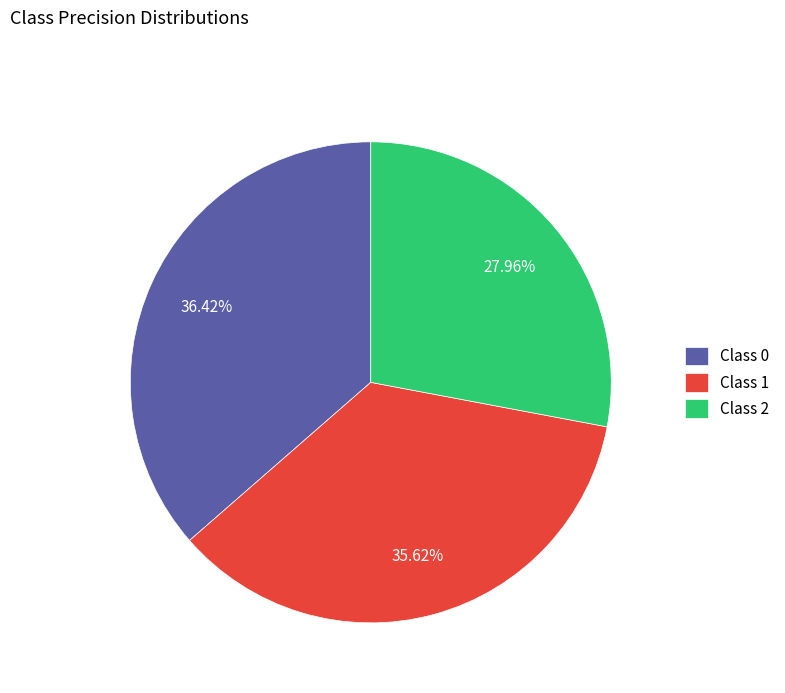

Do Class 2 and Class 0 together represent more than half of the pie?

Yes